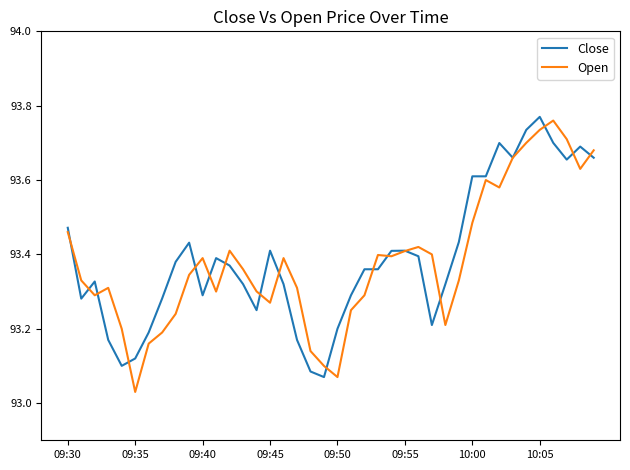

List the series in order of their overall mean, highest first.

Close, Open